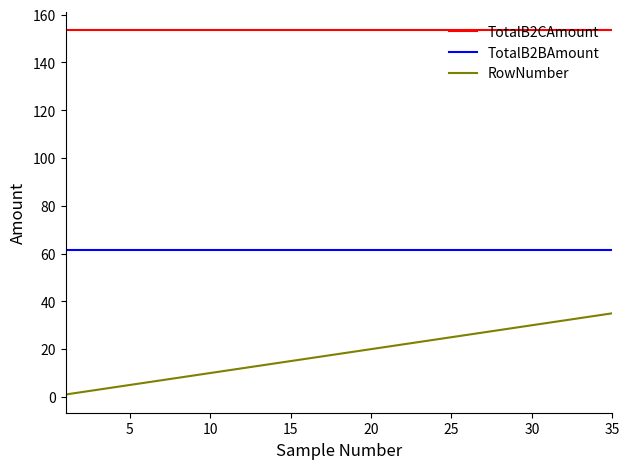

Which series has the widest spread of values?

RowNumber